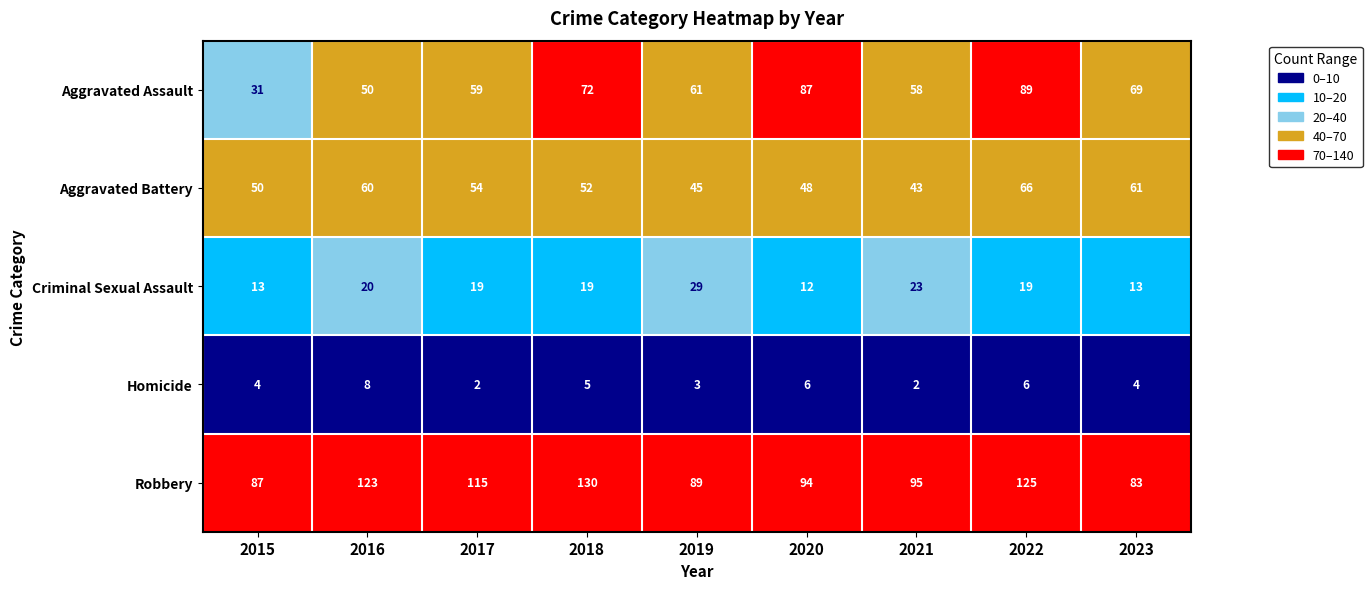

Which series has the largest range (max minus min)?

Aggravated Assault